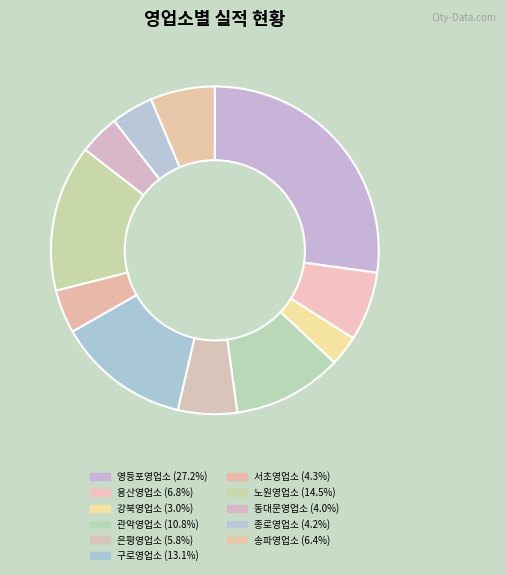

To the nearest percent, what is the combined percentage of 노원영업소 and 구로영업소?

28%